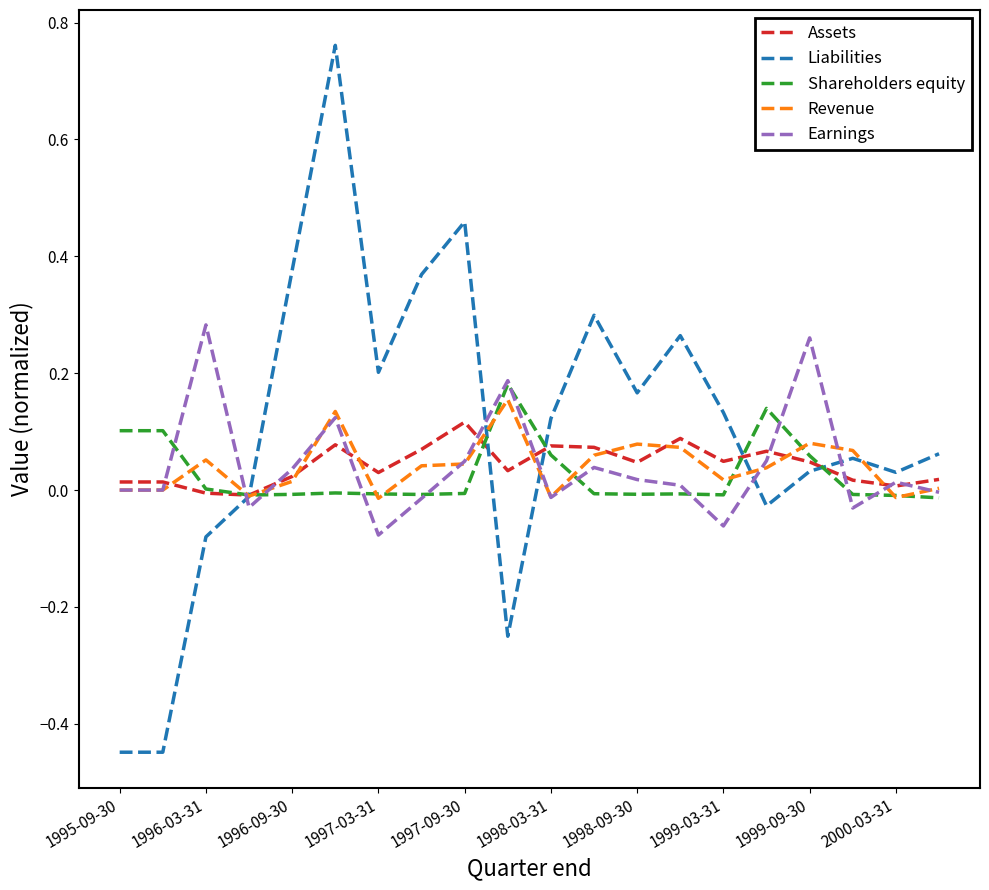

What are all the series names shown in the legend?

Assets, Liabilities, Shareholders equity, Revenue, Earnings